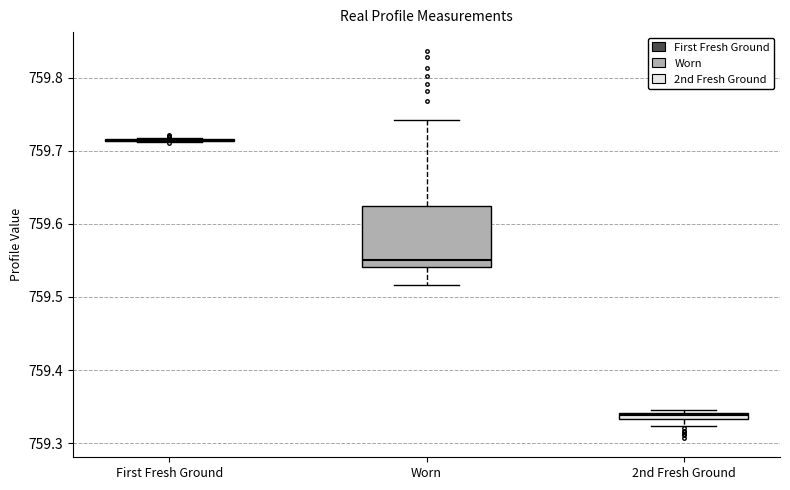

Where is the lower edge of the box for 2nd Fresh Ground on the y-axis? The values are not printed on the chart, so give them approximately, as read against the axis.

759.33